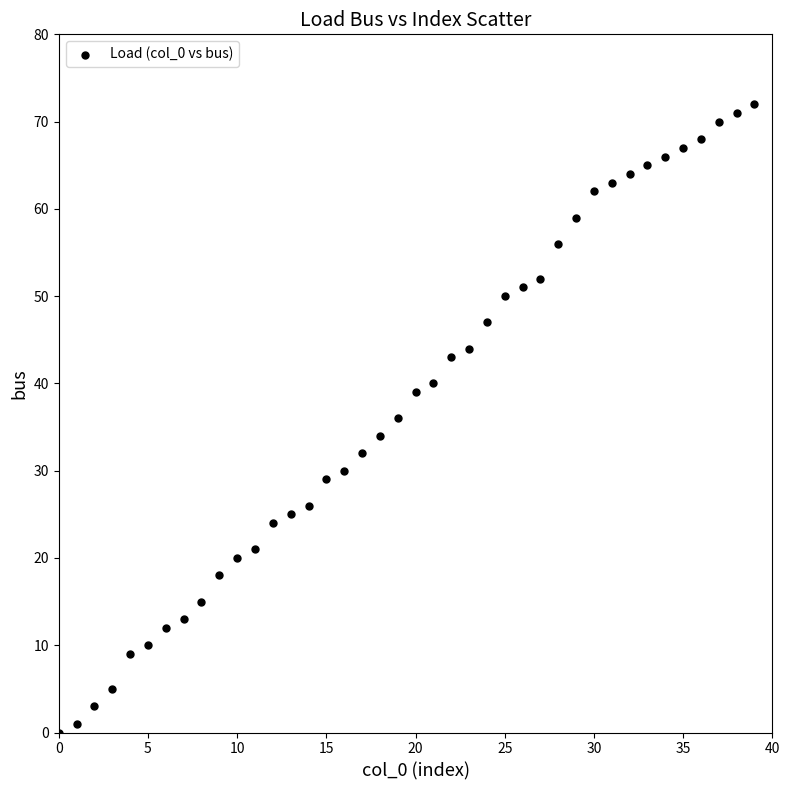

What is the range of Y values (max minus min)?

72